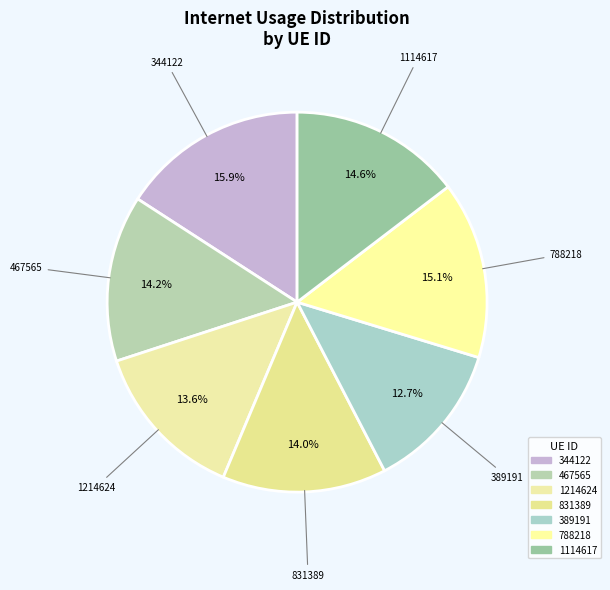

True or false: 788218 accounts for 21% of the total.

False